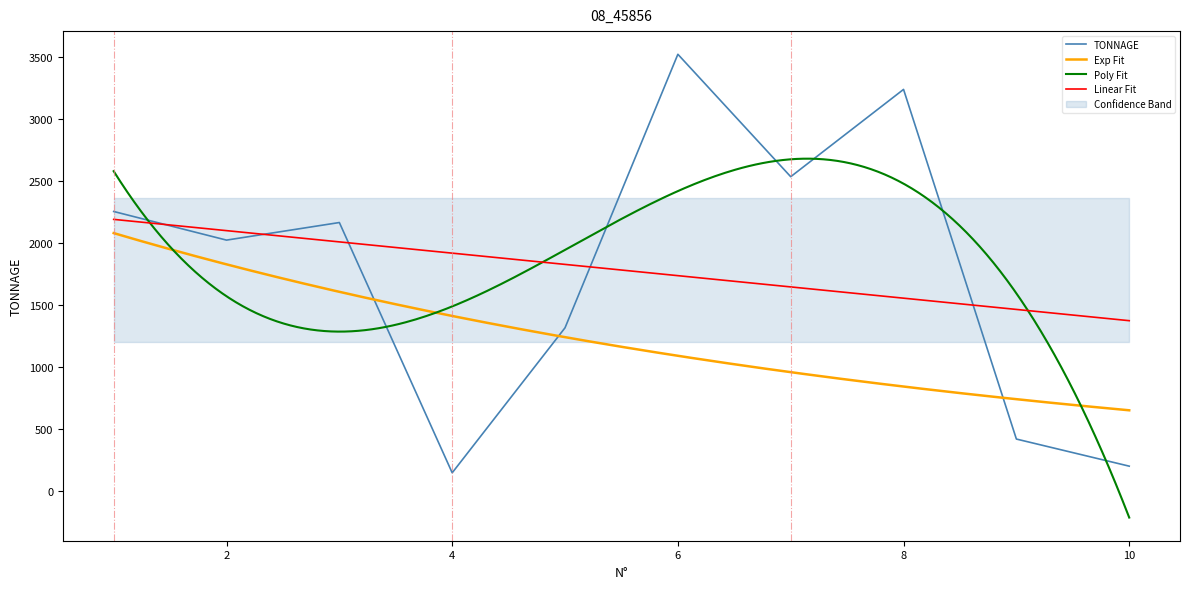

The value of TONNAGE at 6 is 3522.4. True or false?

True